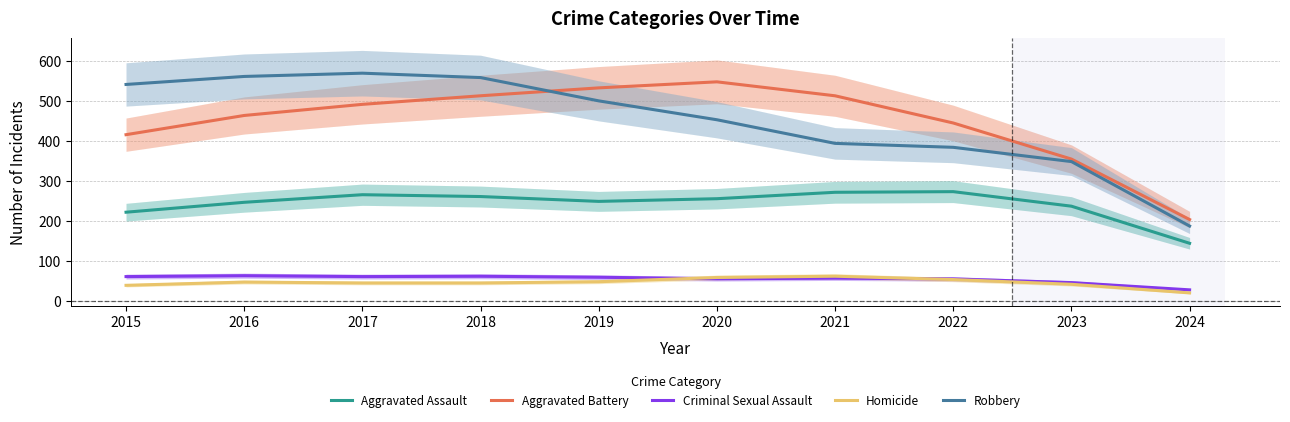

How many values in the Homicide series are below 46?

5